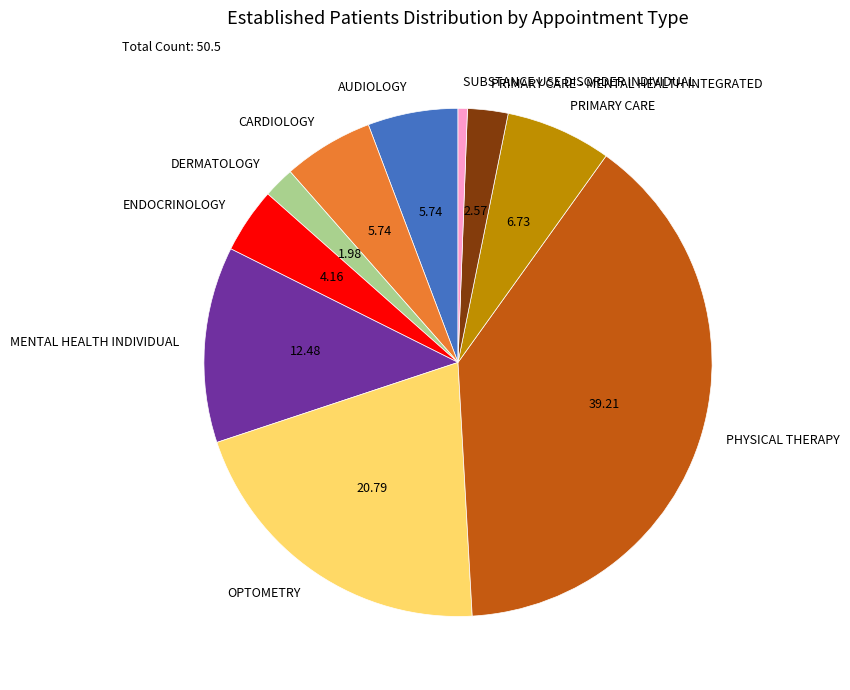

Which has a higher value, AUDIOLOGY or PHYSICAL THERAPY?

PHYSICAL THERAPY